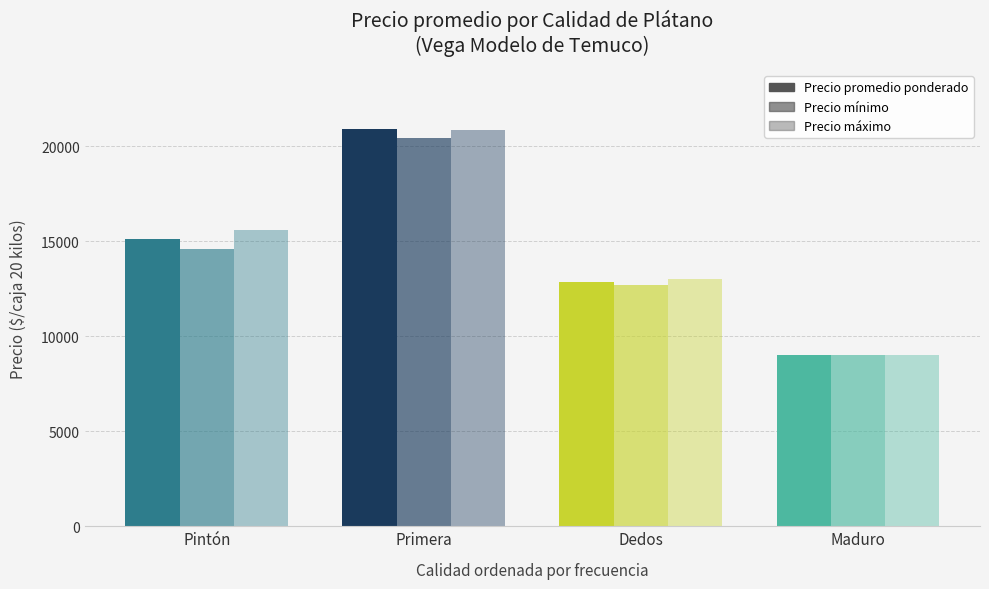

Rank the series by their maximum value, from highest to lowest.

Precio promedio ponderado, Precio máximo, Precio mínimo